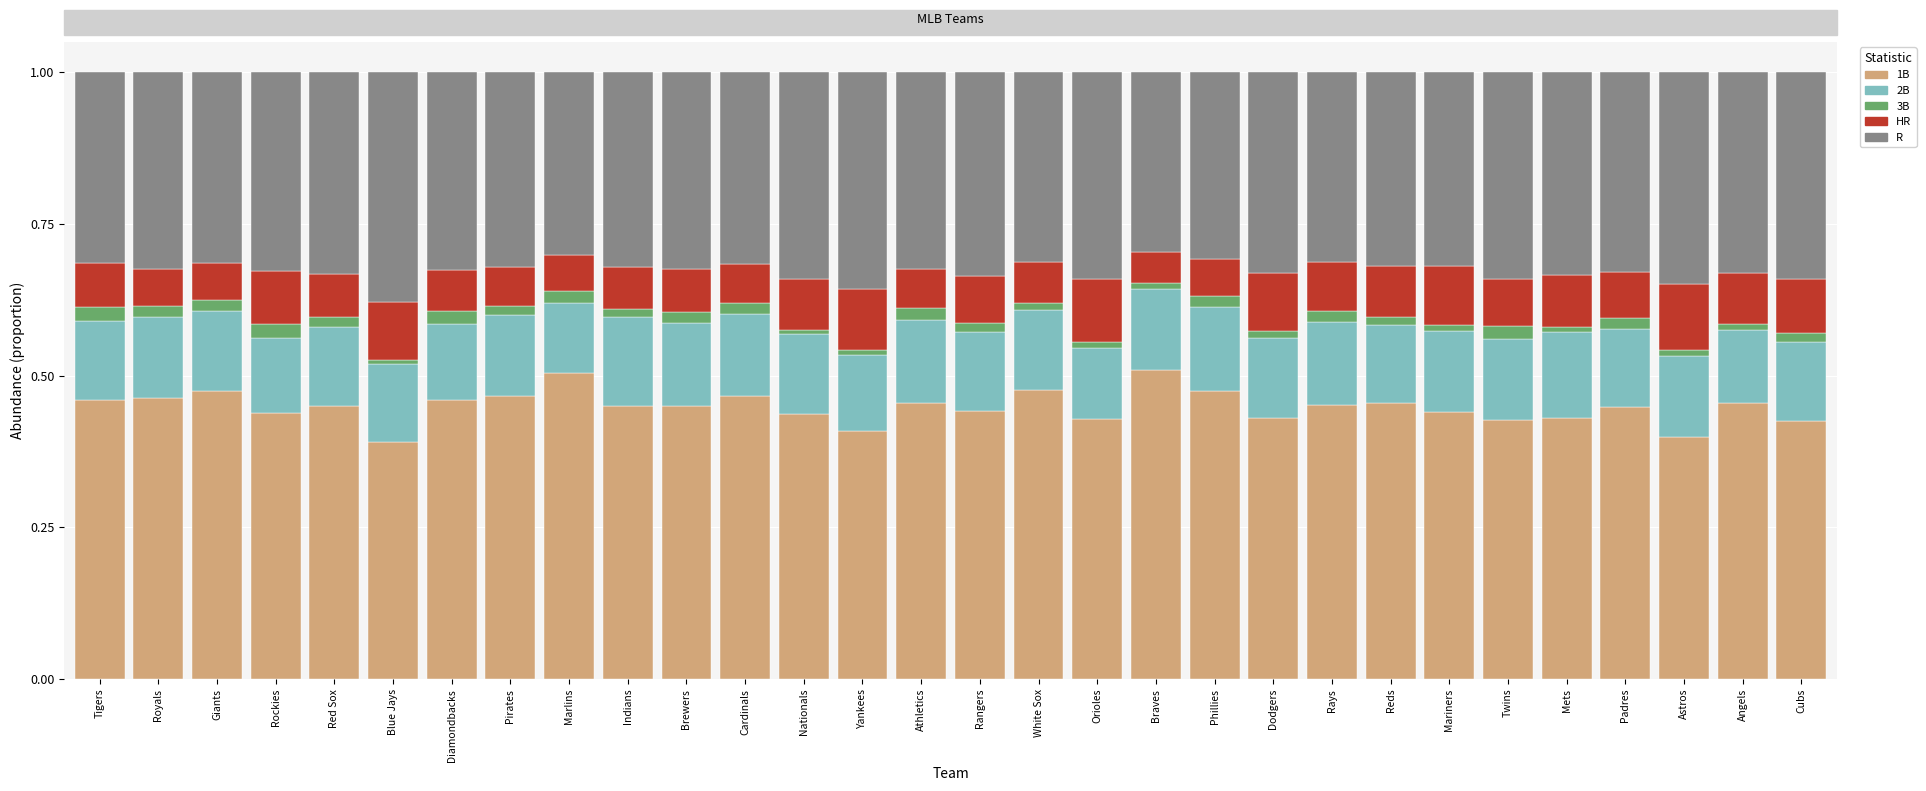

List the labels in order of R value, smallest first.

Braves, Marlins, Phillies, White Sox, Rays, Tigers, Giants, Cardinals, Mariners, Reds, Pirates, Indians, Athletics, Brewers, Royals, Diamondbacks, Rockies, Padres, Angels, Dodgers, Red Sox, Mets, Rangers, Cubs, Nationals, Twins, Orioles, Astros, Yankees, Blue Jays